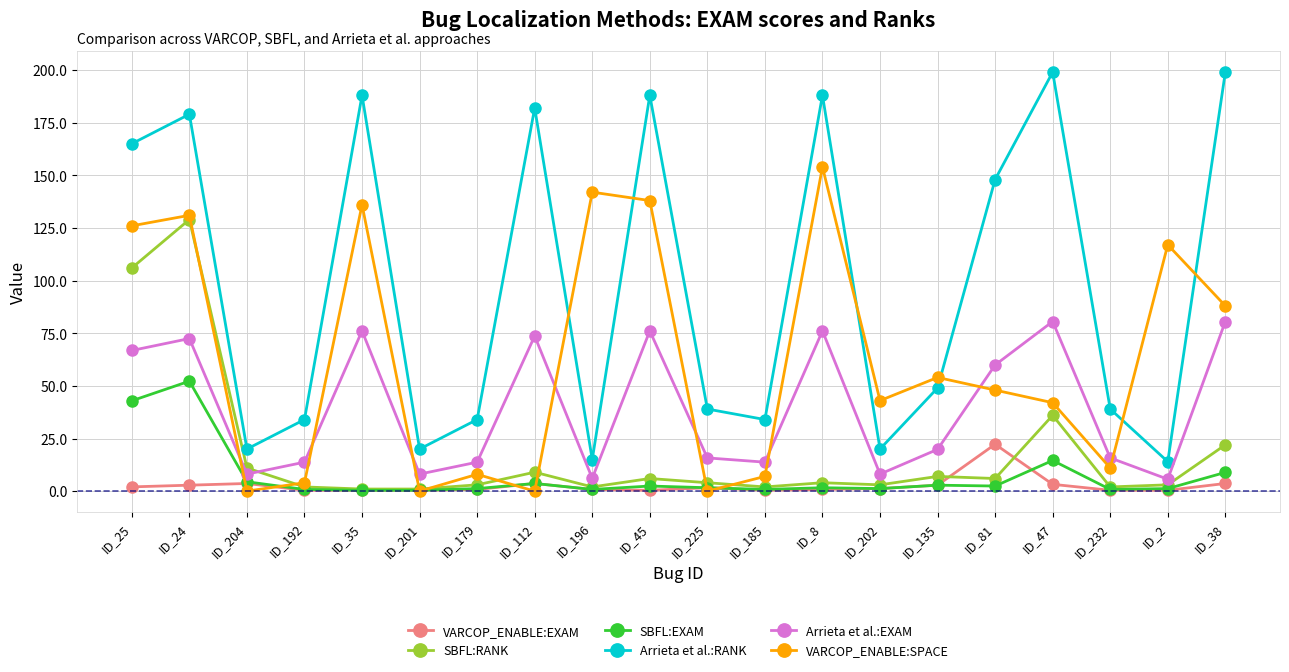

What is the difference between the maximum and minimum values in the VARCOP_ENABLE:EXAM series?

21.9